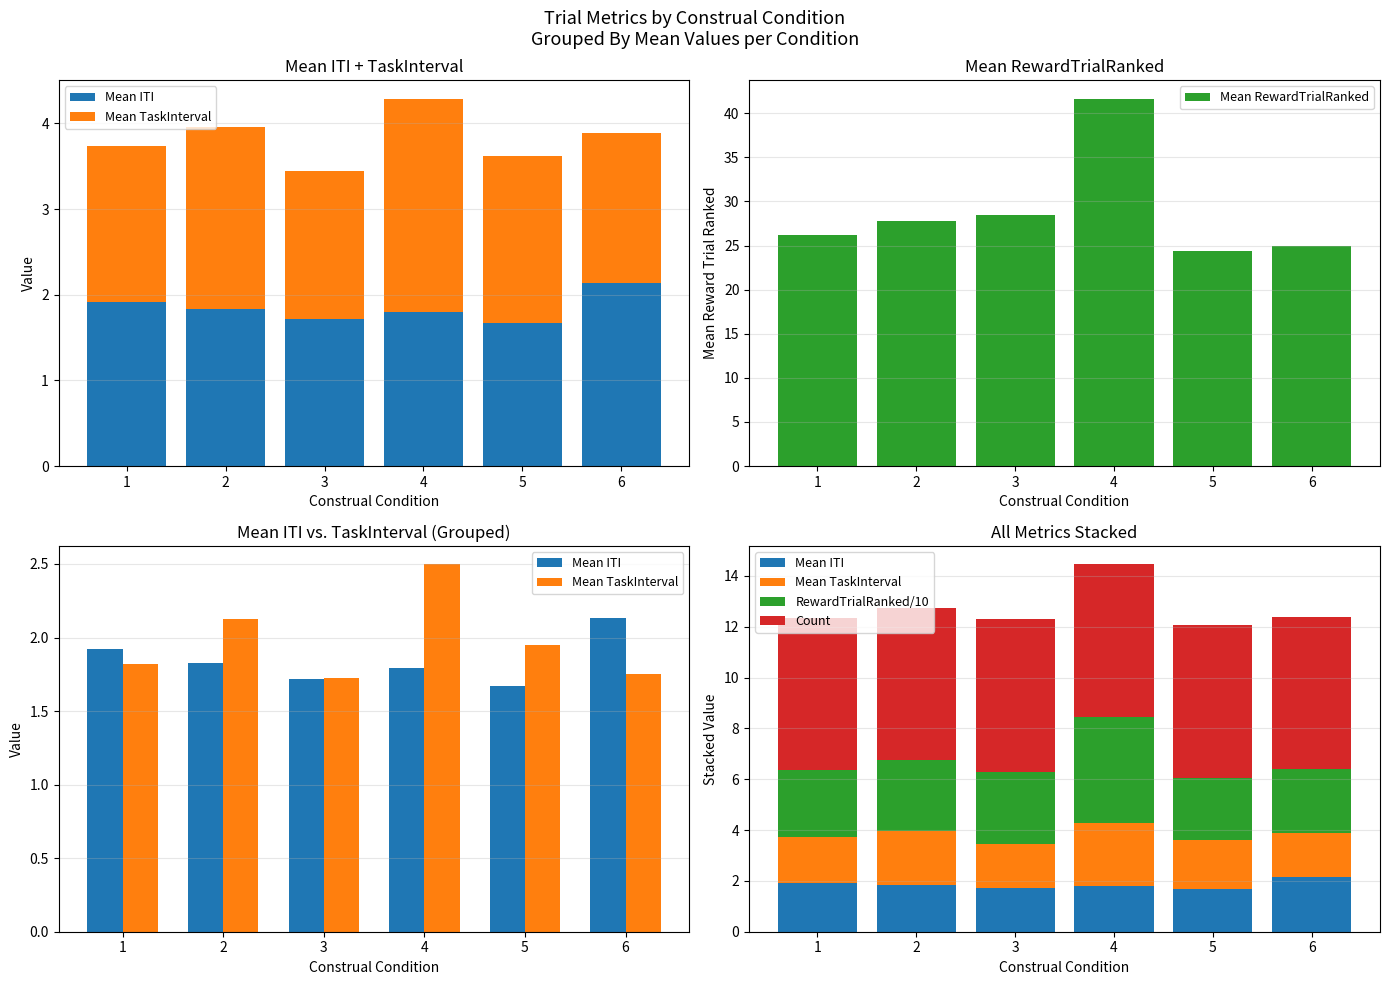

How many bars are there in total?

30